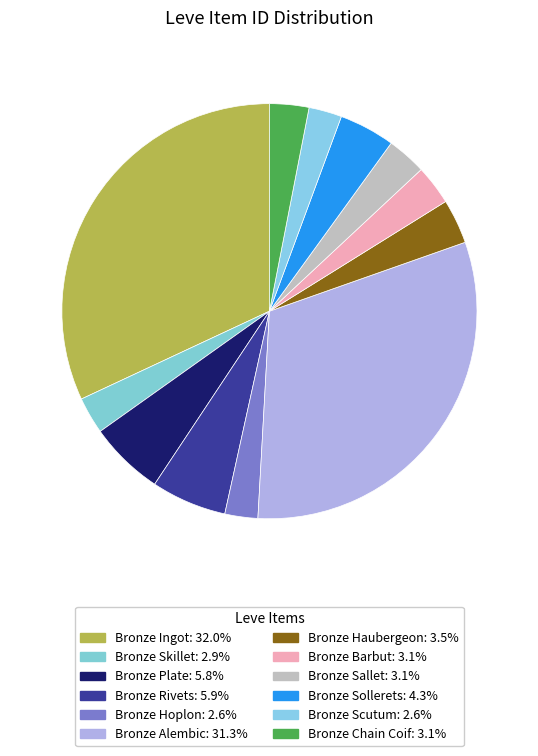

Which has a higher value, Bronze Plate or Bronze Haubergeon?

Bronze Plate